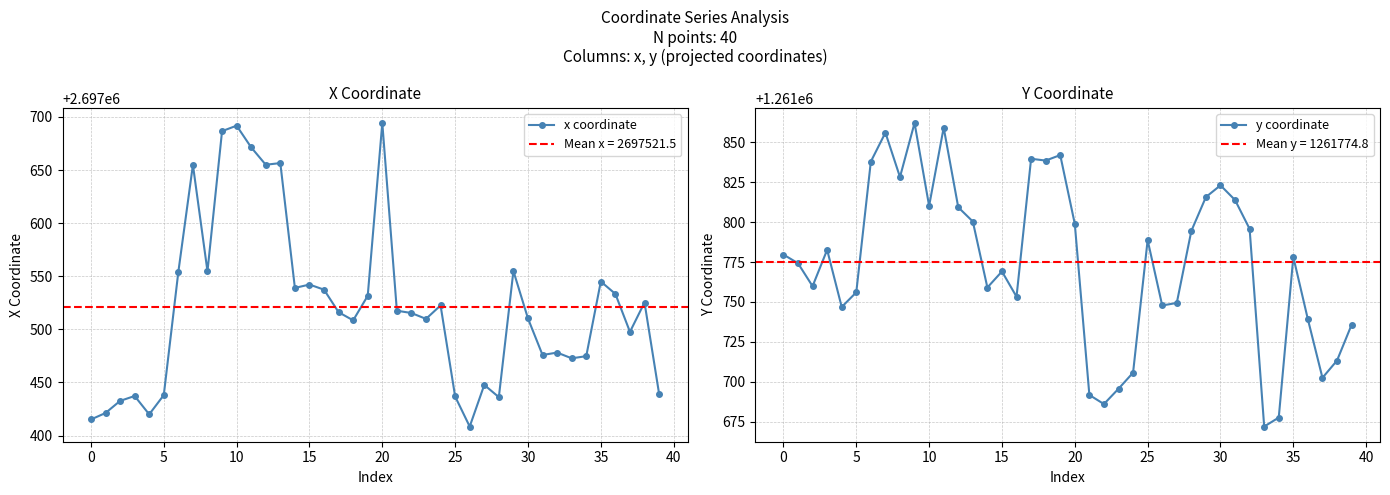

What is the difference between the second highest and minimum values in the y coordinate series?

187.4